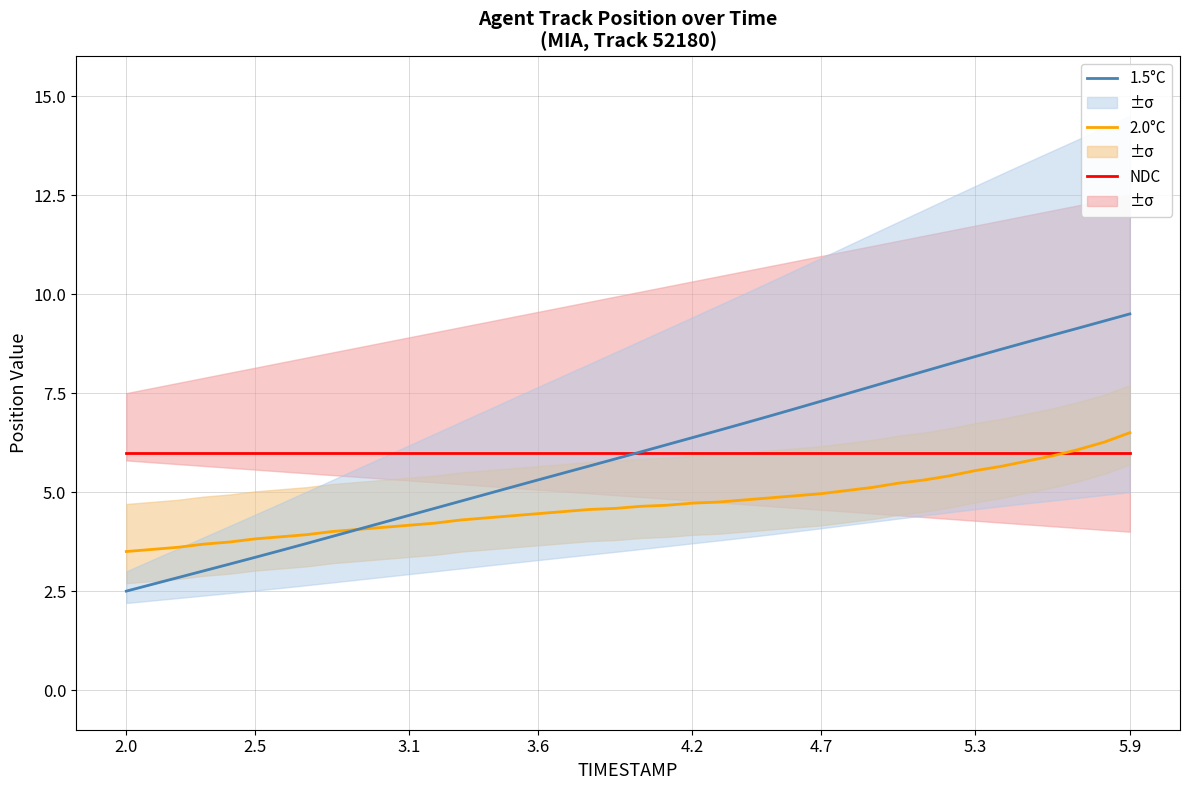

Is it true that 2.0°C equals 6.5 at 3.1?

False